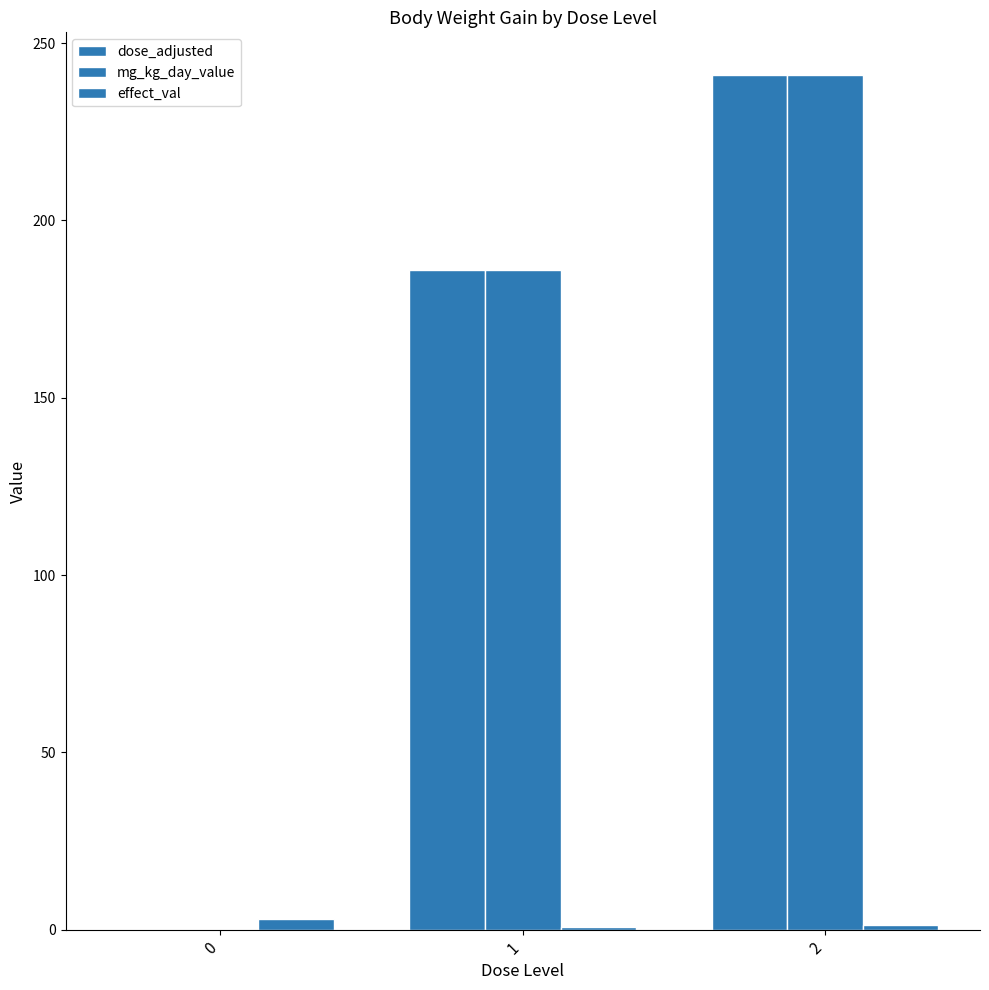

Count the number of data series in this chart.

3